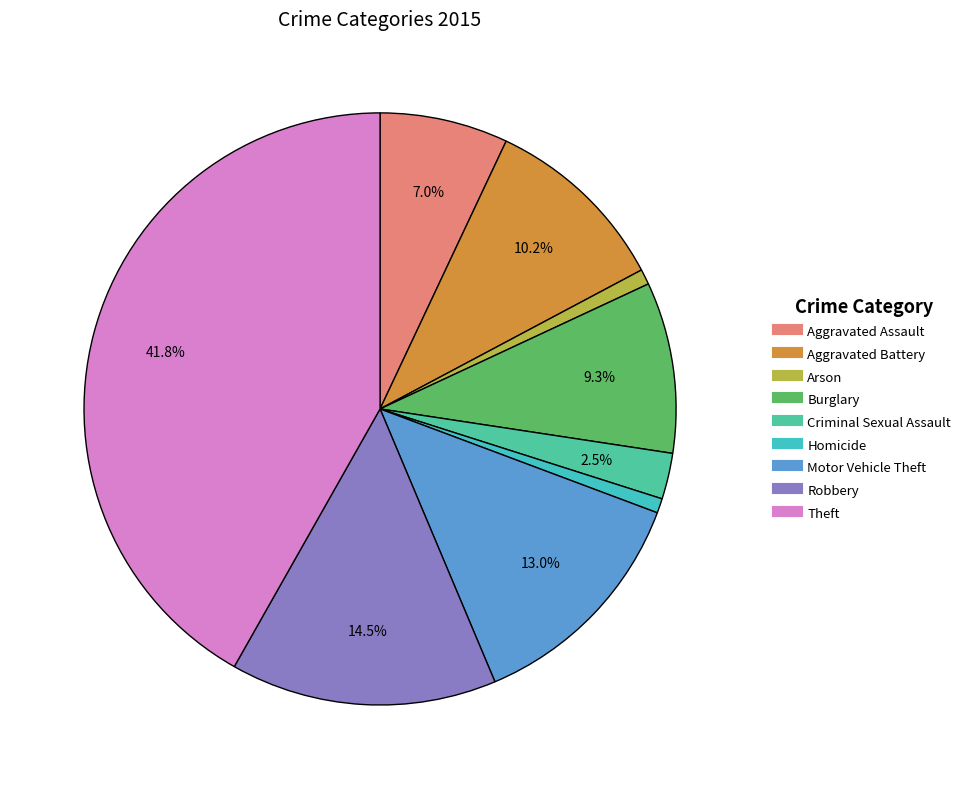

Which slice is the largest?

Theft